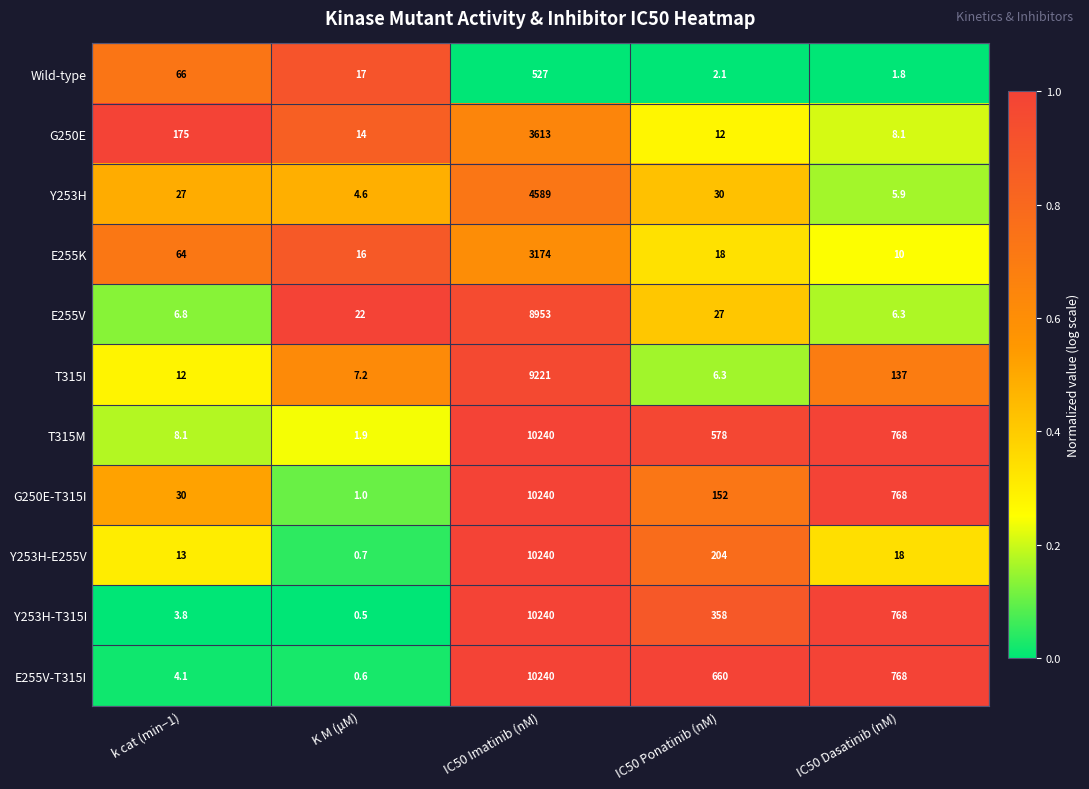

At which label does Y253H-T315I reach its minimum?

K M (μM)